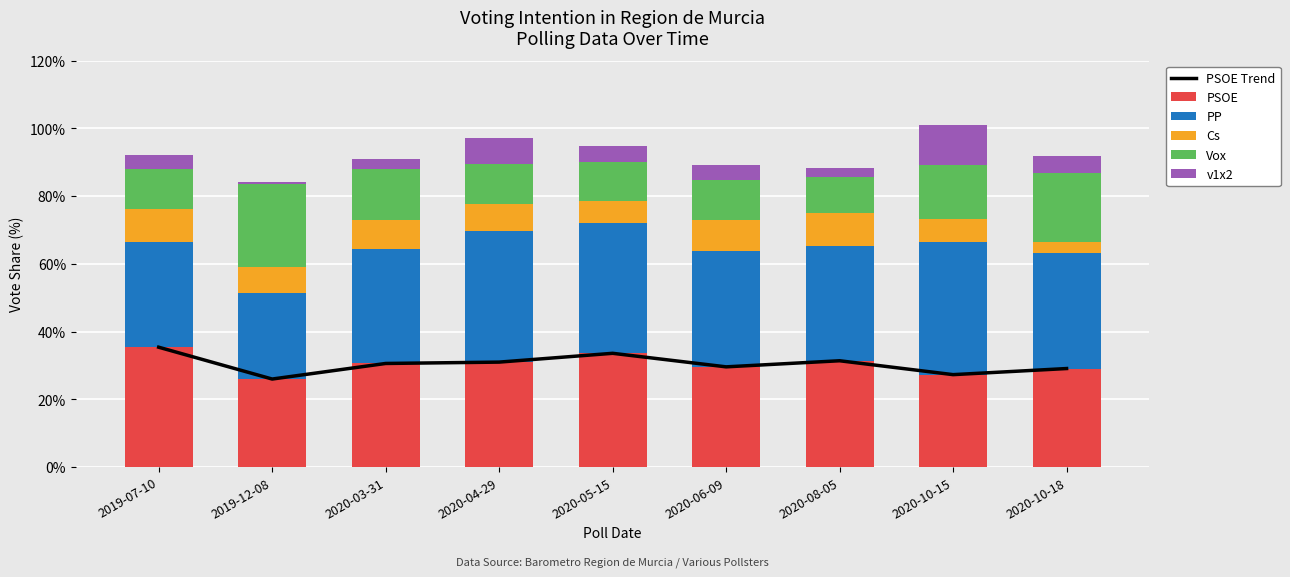

What is the label of the 1st bar from the right?

2020-10-18